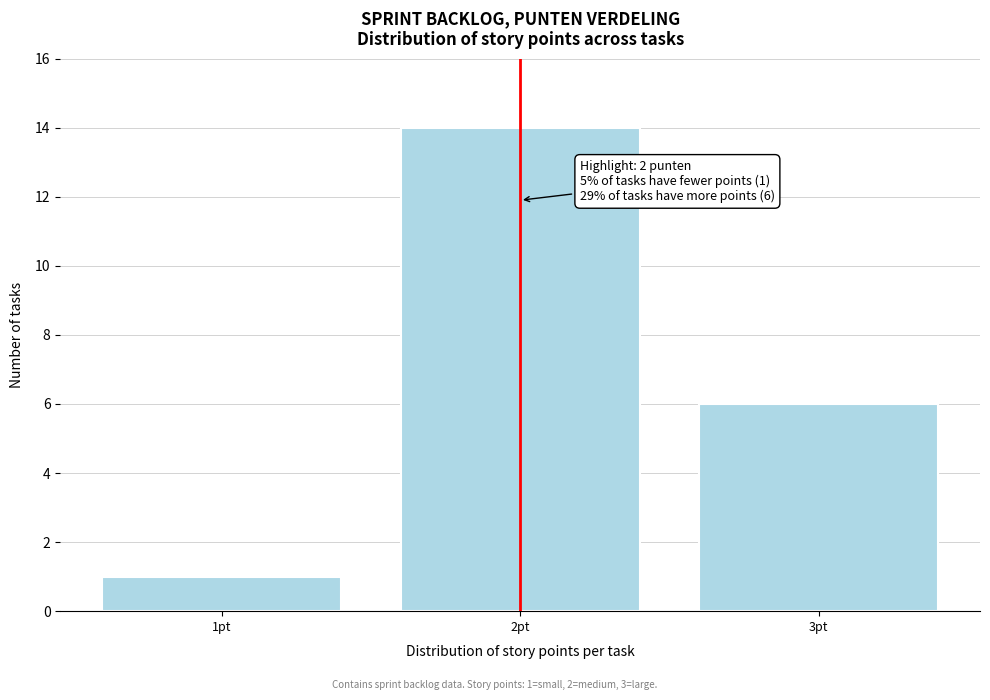

Reading left to right, list all the values displayed in this chart.

1pt=1	2pt=14	3pt=6